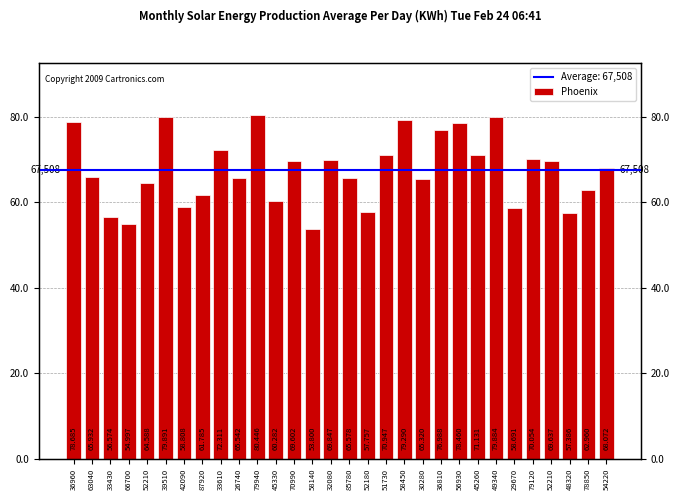

What is the label of the 12th bar from the left?

45330